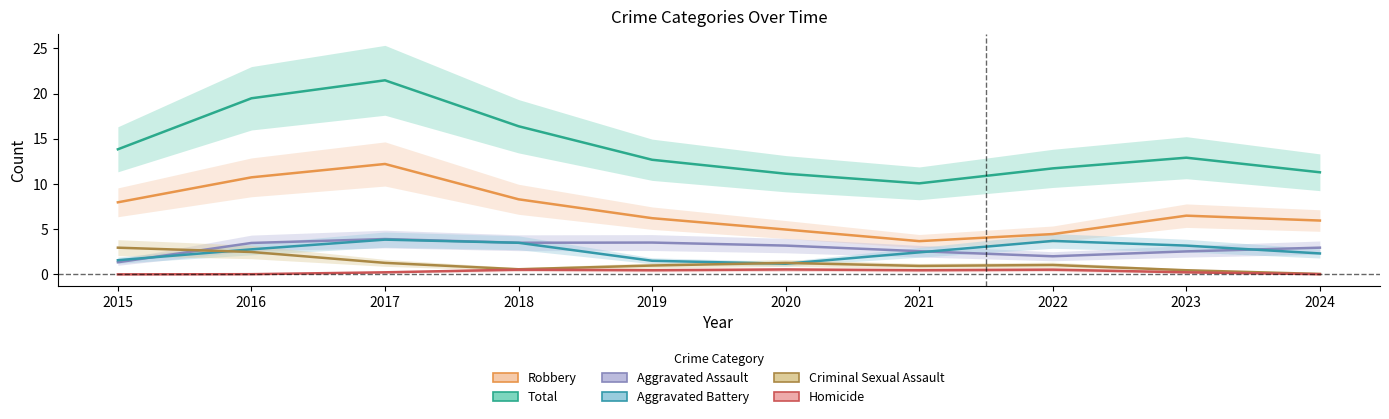

Is it true that Criminal Sexual Assault equals 0.8 at 2018?

False